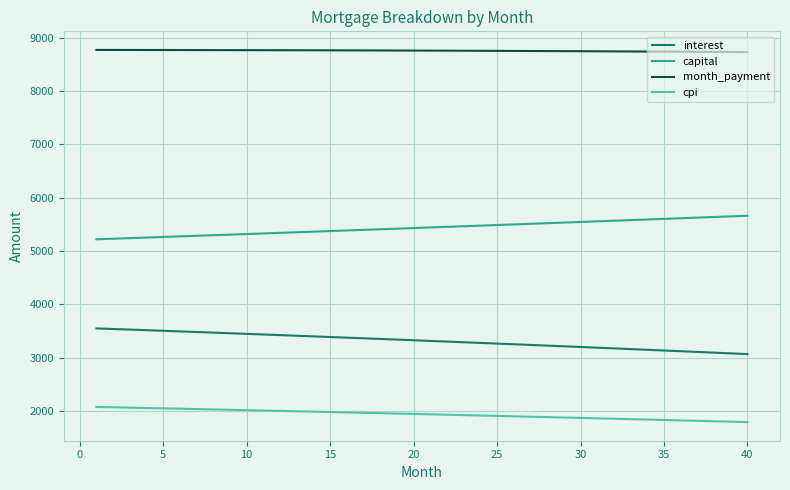

What is the minimum value for month_payment?

8727.7